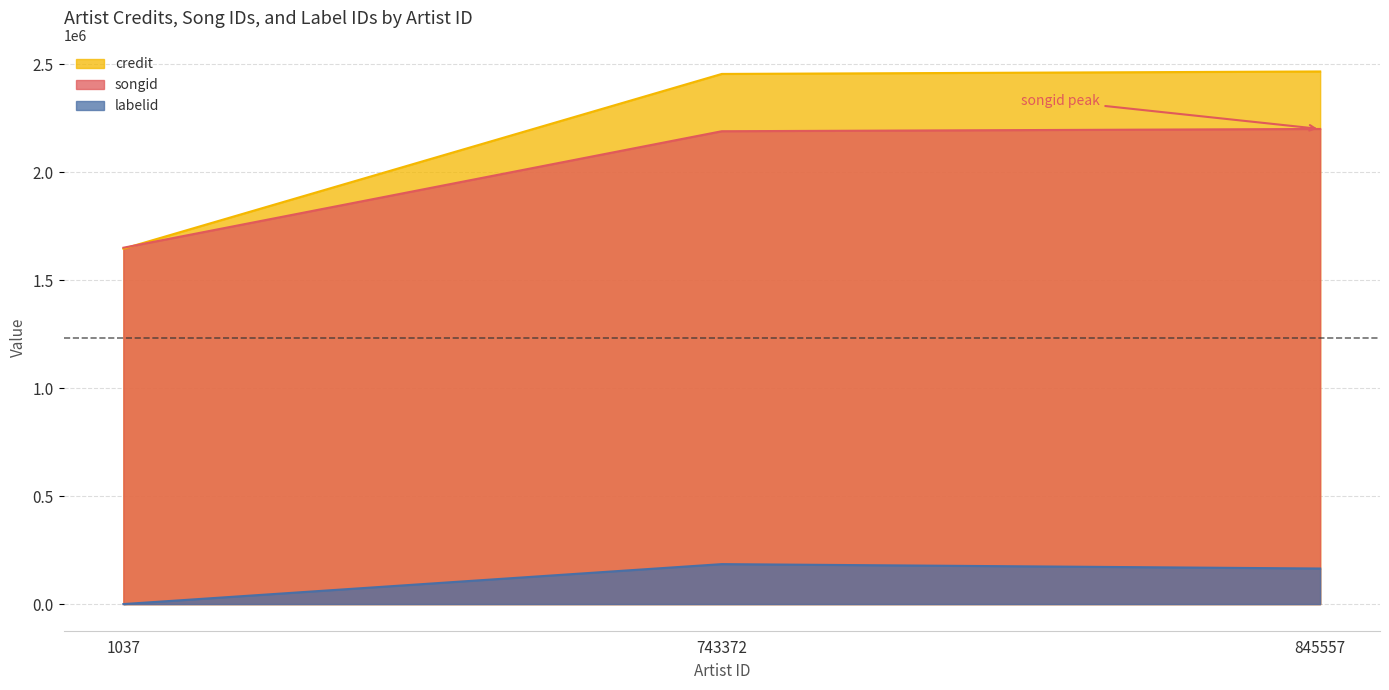

The value of credit at 743372 is 559714. True or false?

False